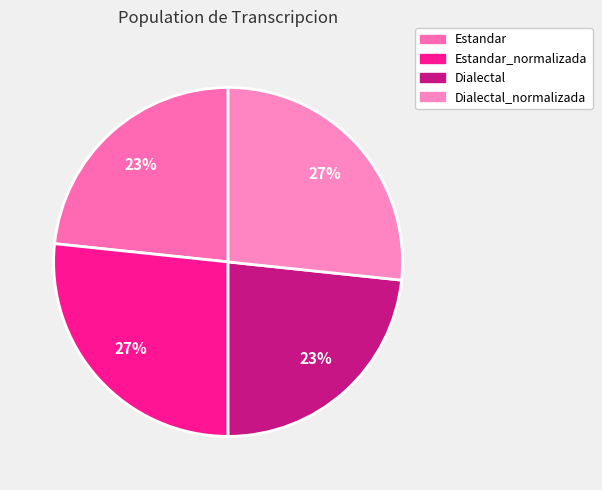

What is the largest slice in the pie chart?

Estandar_normalizada